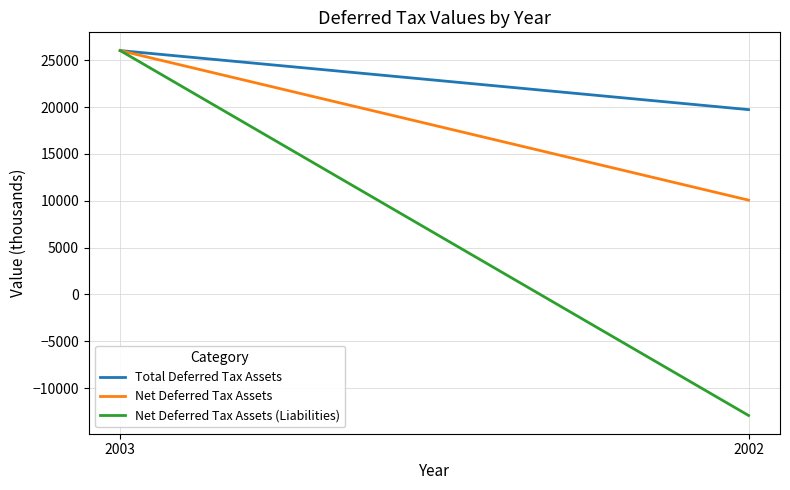

Reading left to right, list all the values displayed in this chart.

Total Deferred Tax Assets: 26028	19725
Net Deferred Tax Assets: 26028	10061
Net Deferred Tax Assets (Liabilities): 26028	-12924